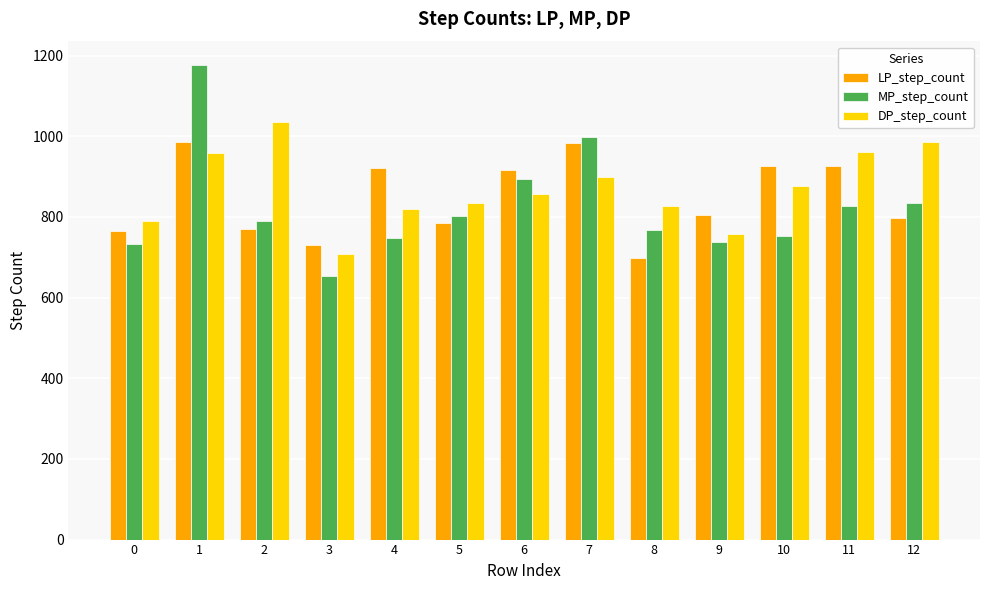

Rank the series by their maximum value, from lowest to highest.

LP_step_count, DP_step_count, MP_step_count